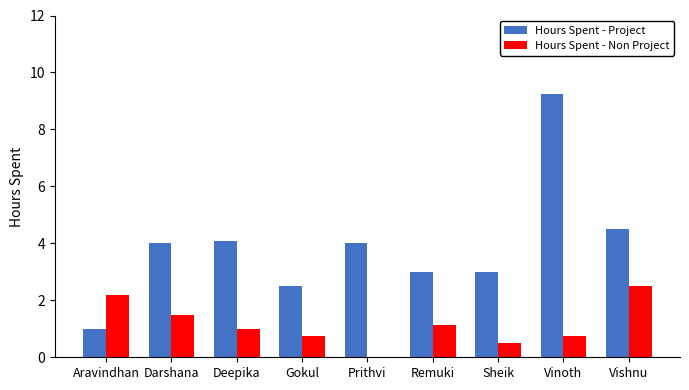

Is the value of Hours Spent - Project at Vishnu greater than the value of Hours Spent - Non Project at Deepika?

Yes